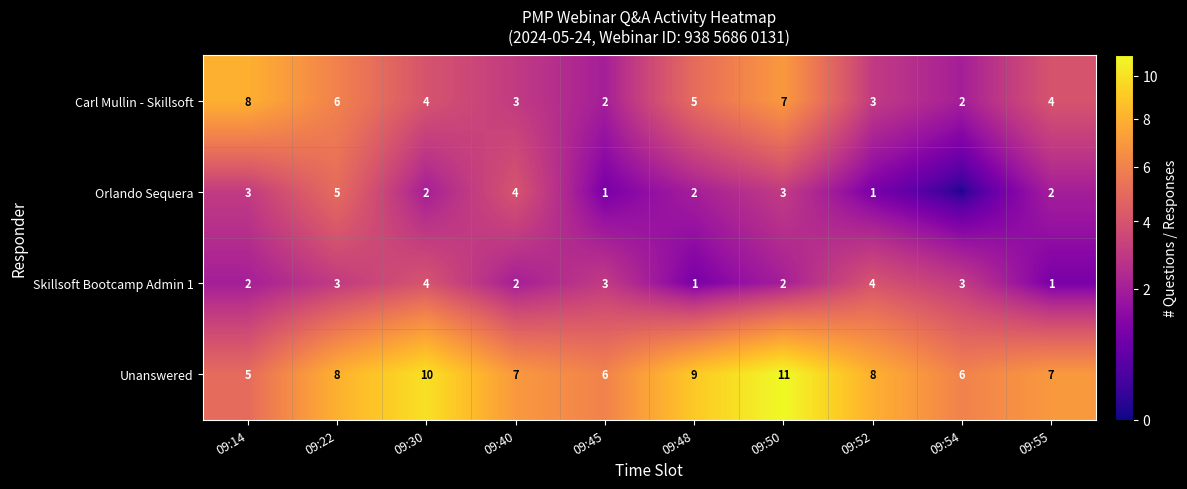

At 09:14, list the series in order from largest to smallest.

Carl Mullin - Skillsoft, Unanswered, Orlando Sequera, Skillsoft Bootcamp Admin 1